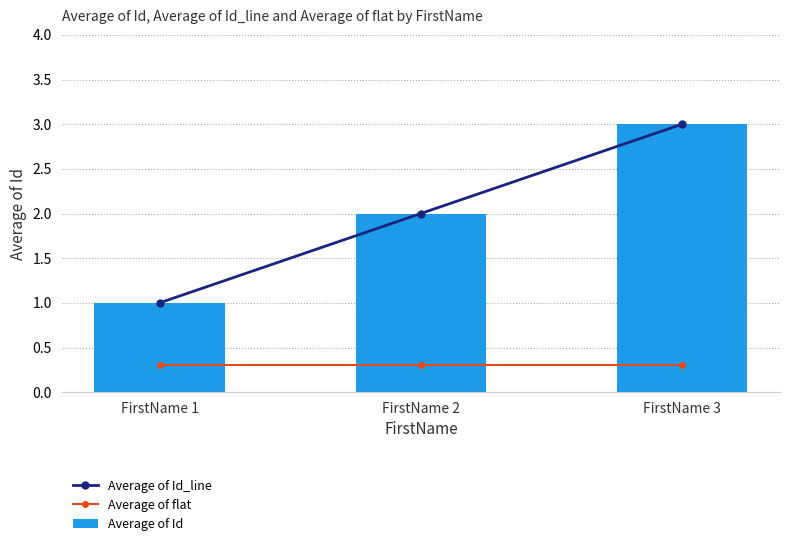

Reading right to left, transcribe all the data shown in this chart.

Average of Id_line: 3.0	2.0	1.0
Average of flat: 0.3	0.3	0.3
Average of Id: 3.0	2.0	1.0